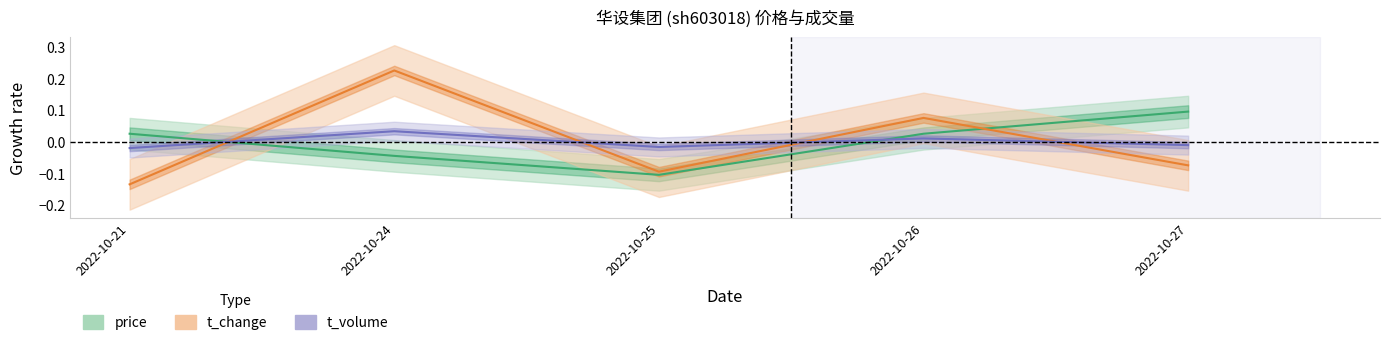

How many data points in volume are above 0?

2